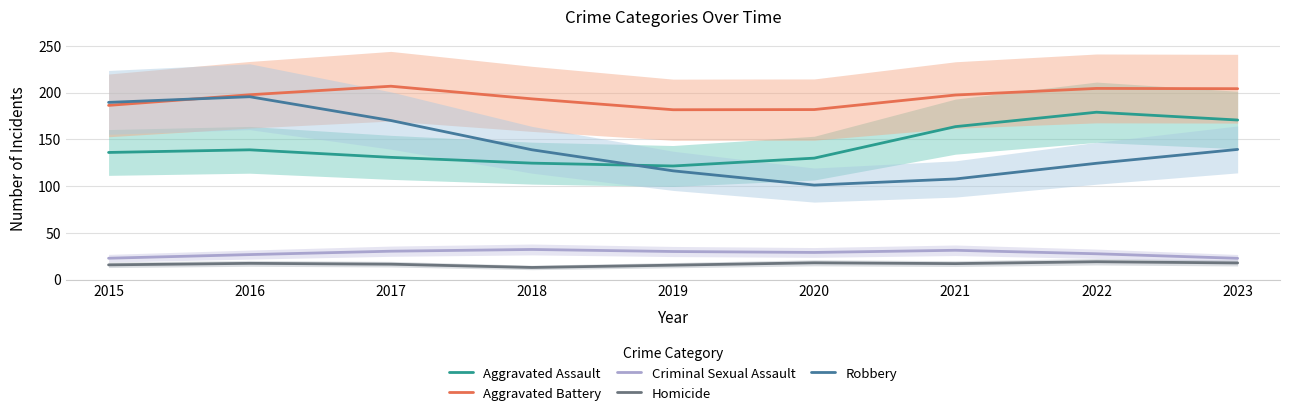

Read the Criminal Sexual Assault value at 2022.

27.7